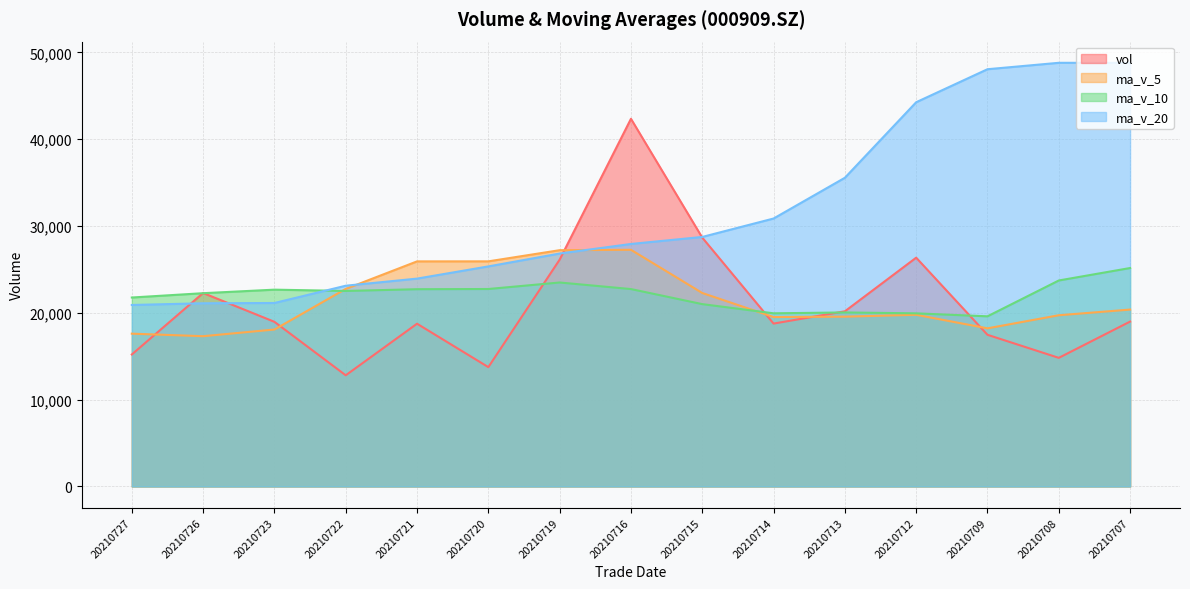

After their last crossing, which series has the higher values: ma_v_10 or ma_v_5?

ma_v_10